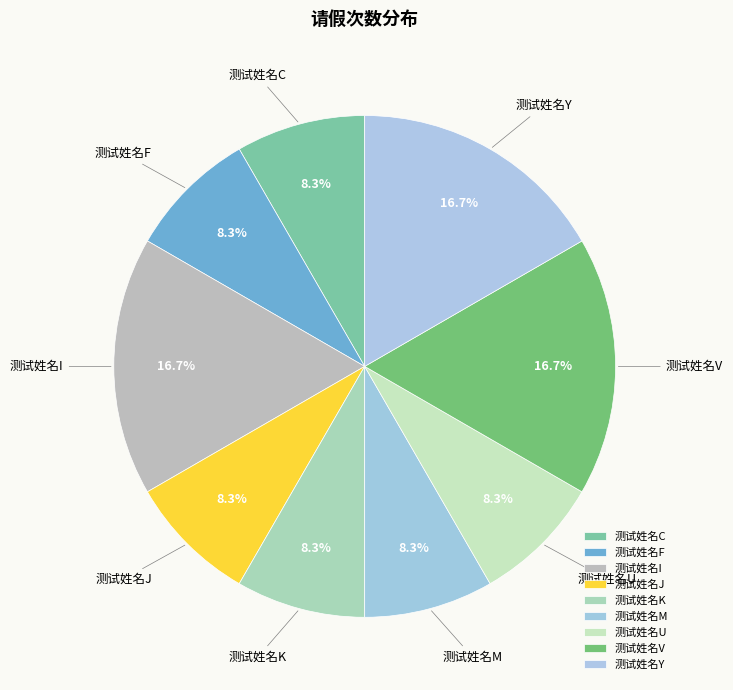

How many slices are in this pie chart?

9